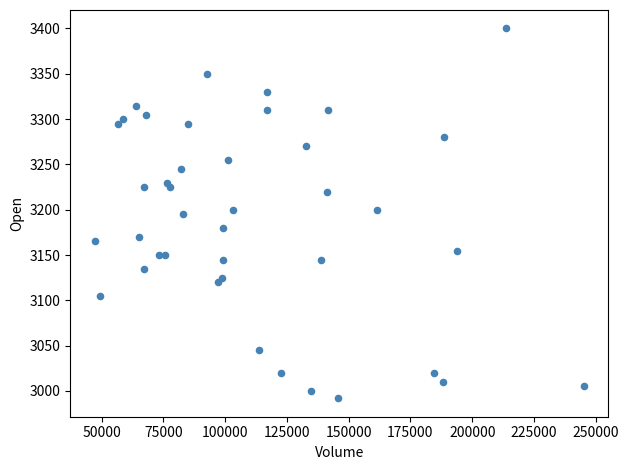

What is the range of X values (max minus min)?

198000